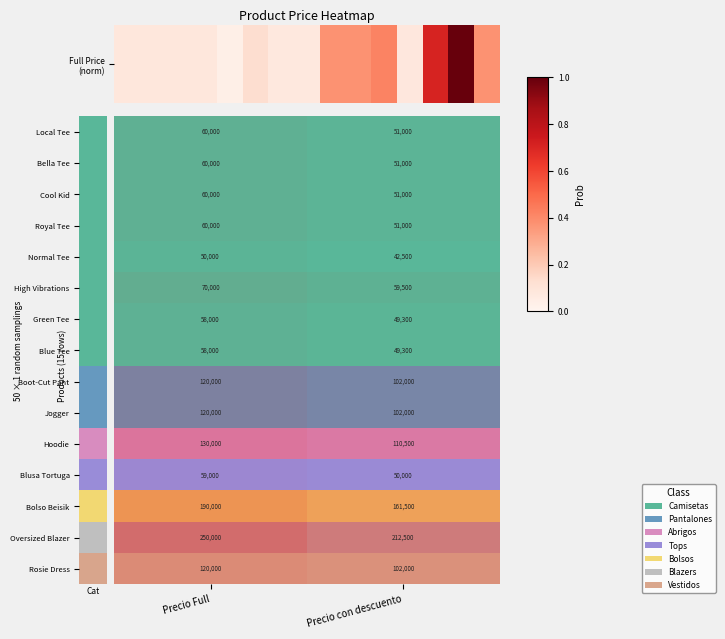

What is the change in value from 5 to 13?

+0.9